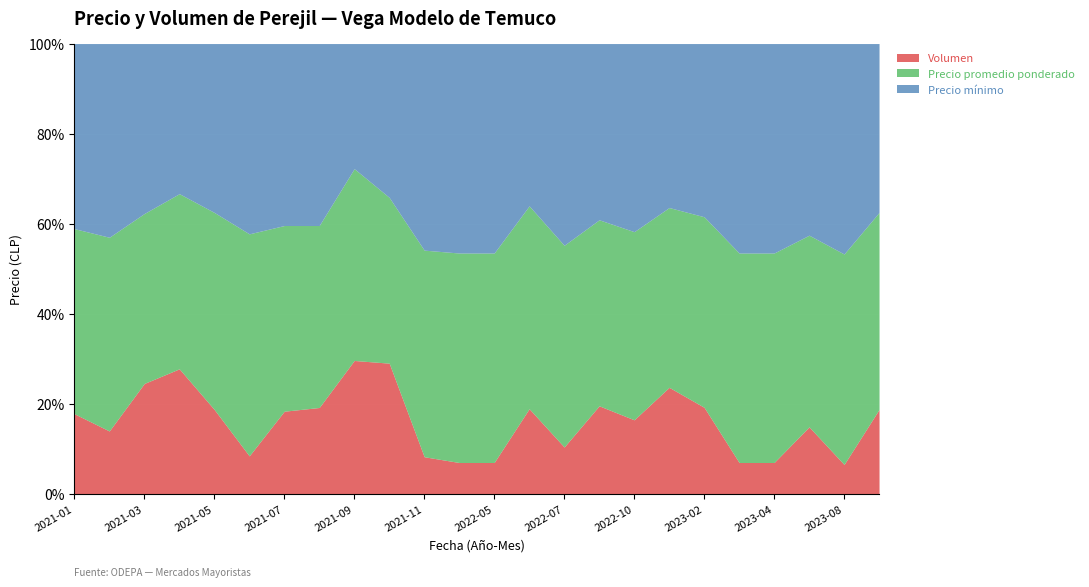

What are all the series names shown in the legend?

Volumen, Precio promedio ponderado, Precio mínimo